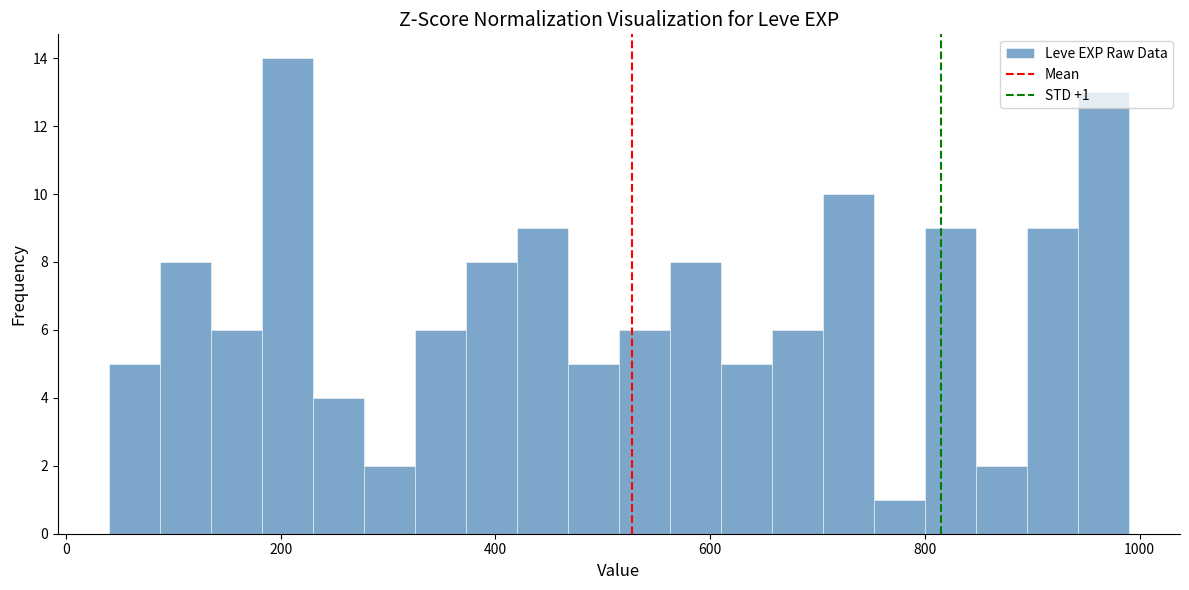

Read against the x-axis, roughly where is the centre of the tallest bar?

200